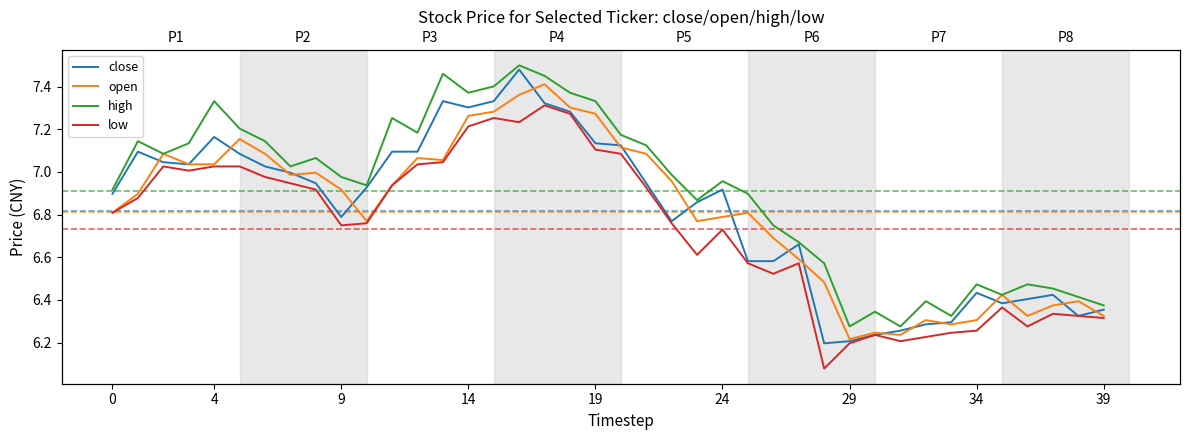

What are all the series names shown in the legend?

close, open, high, low